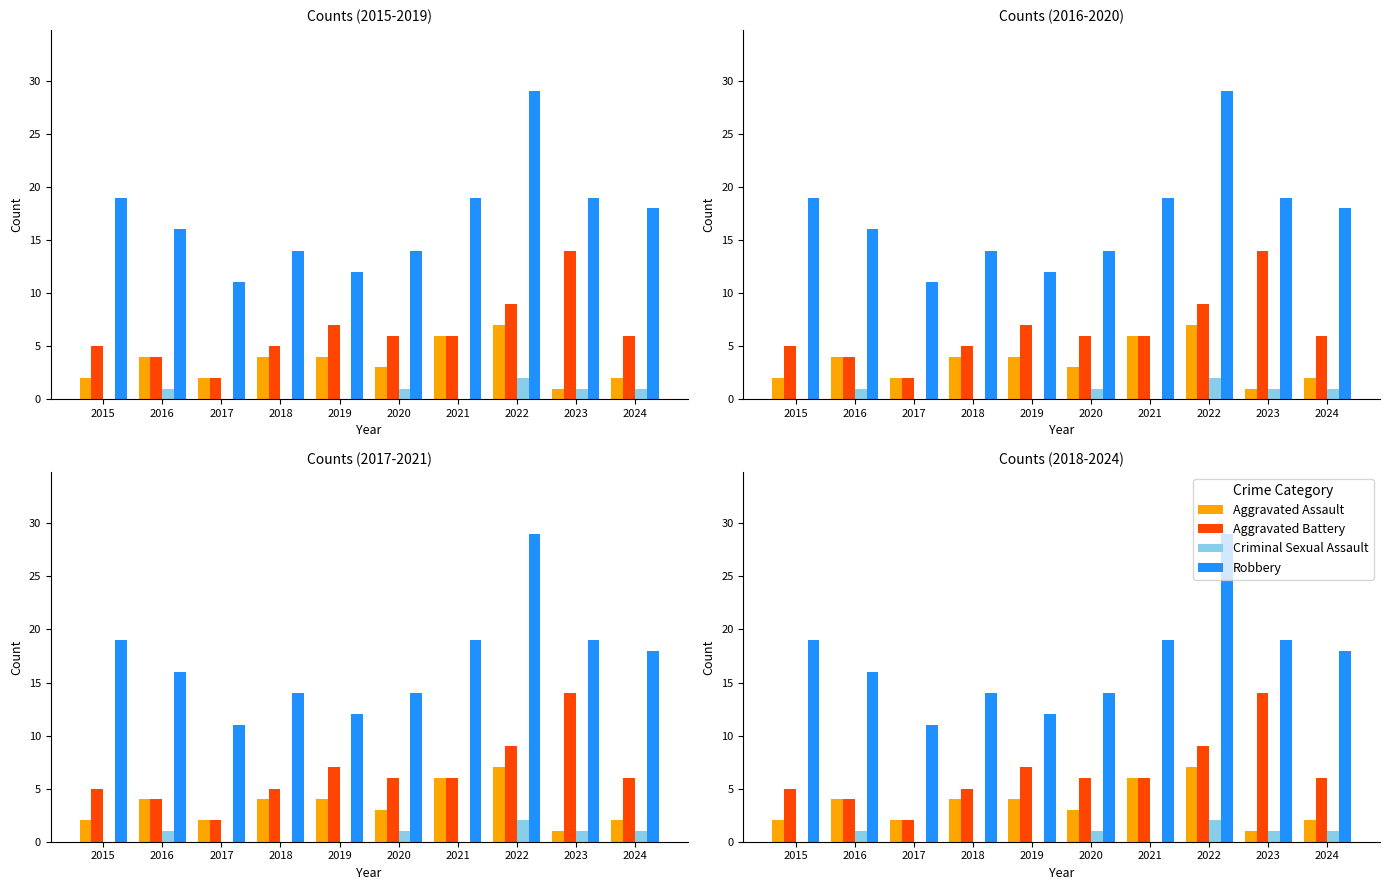

At 2024, list the series in order from smallest to largest.

Criminal Sexual Assault, Aggravated Assault, Aggravated Battery, Robbery